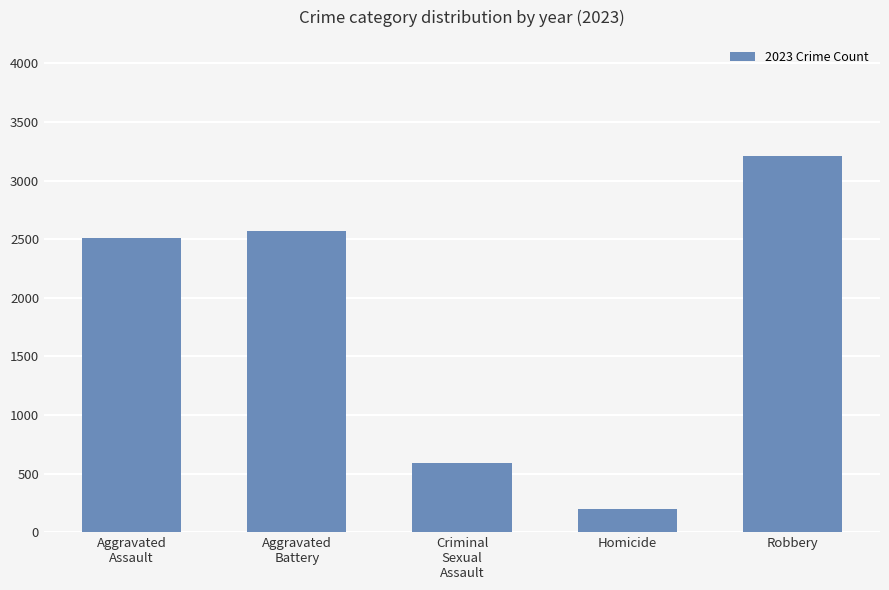

What position from the left is Aggravated
Assault?

1